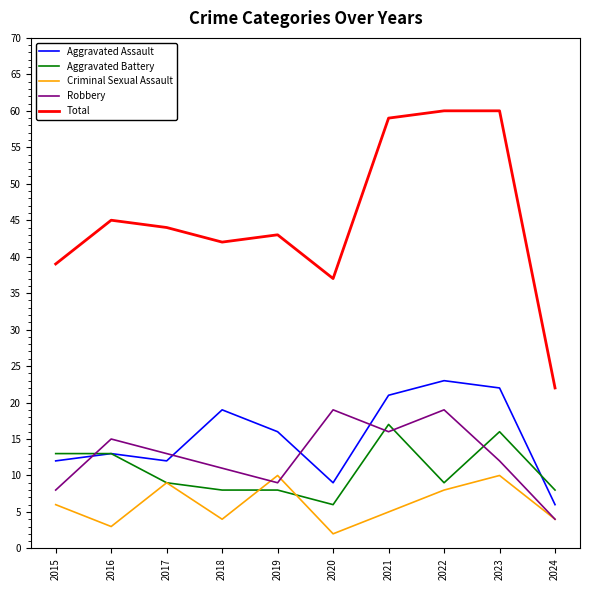

At how many categories does at least one series exceed 51?

3